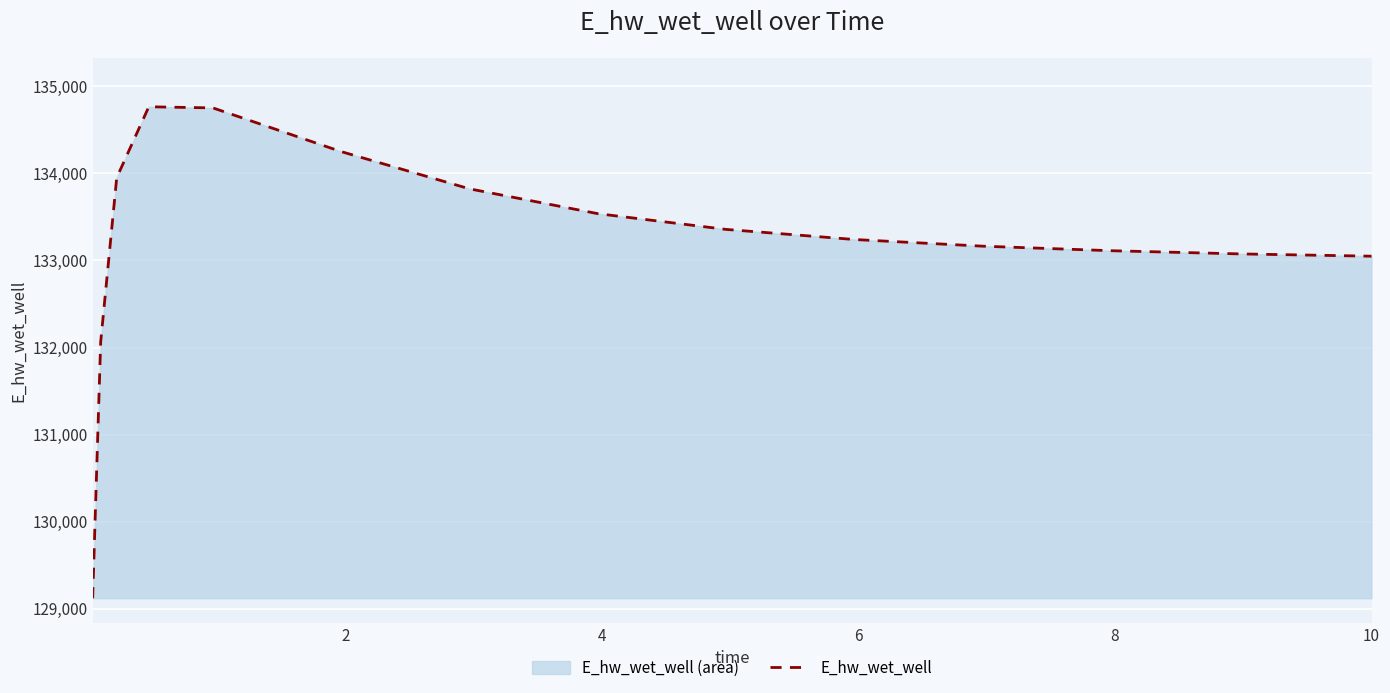

What is the maximum value shown in the chart?

134764.1